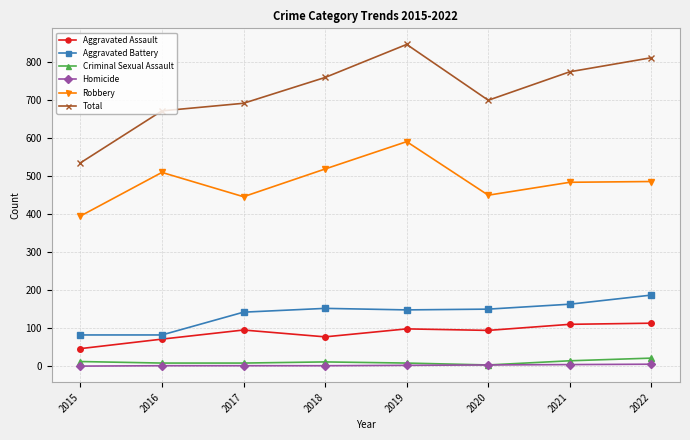

Is the value of Total at 2016 greater than the value of Aggravated Battery at 2022?

Yes